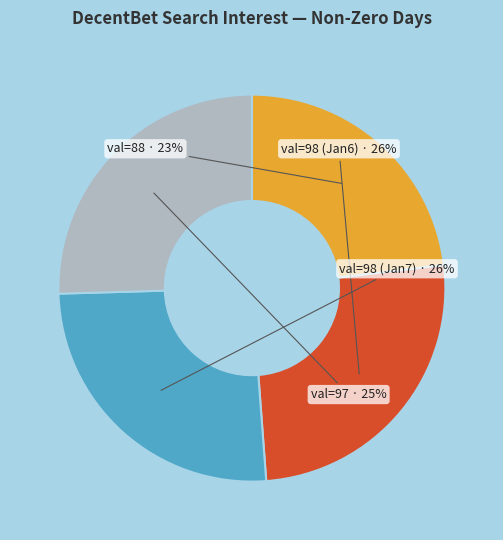

Is there a majority slice in this chart?

No